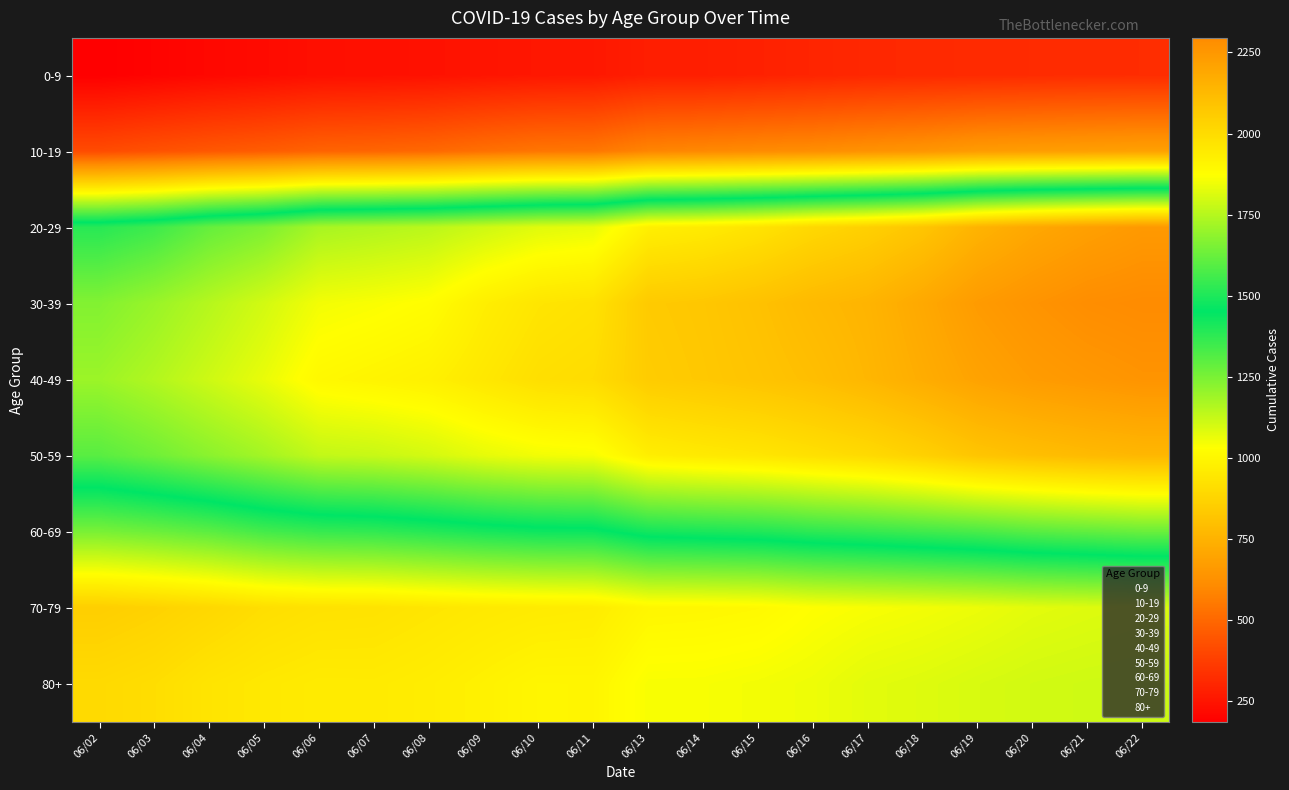

List the labels in order of 10-19 value, smallest first.

06/02, 06/03, 06/04, 06/05, 06/06, 06/07, 06/08, 06/09, 06/10, 06/11, 06/13, 06/14, 06/15, 06/16, 06/17, 06/18, 06/19, 06/20, 06/21, 06/22